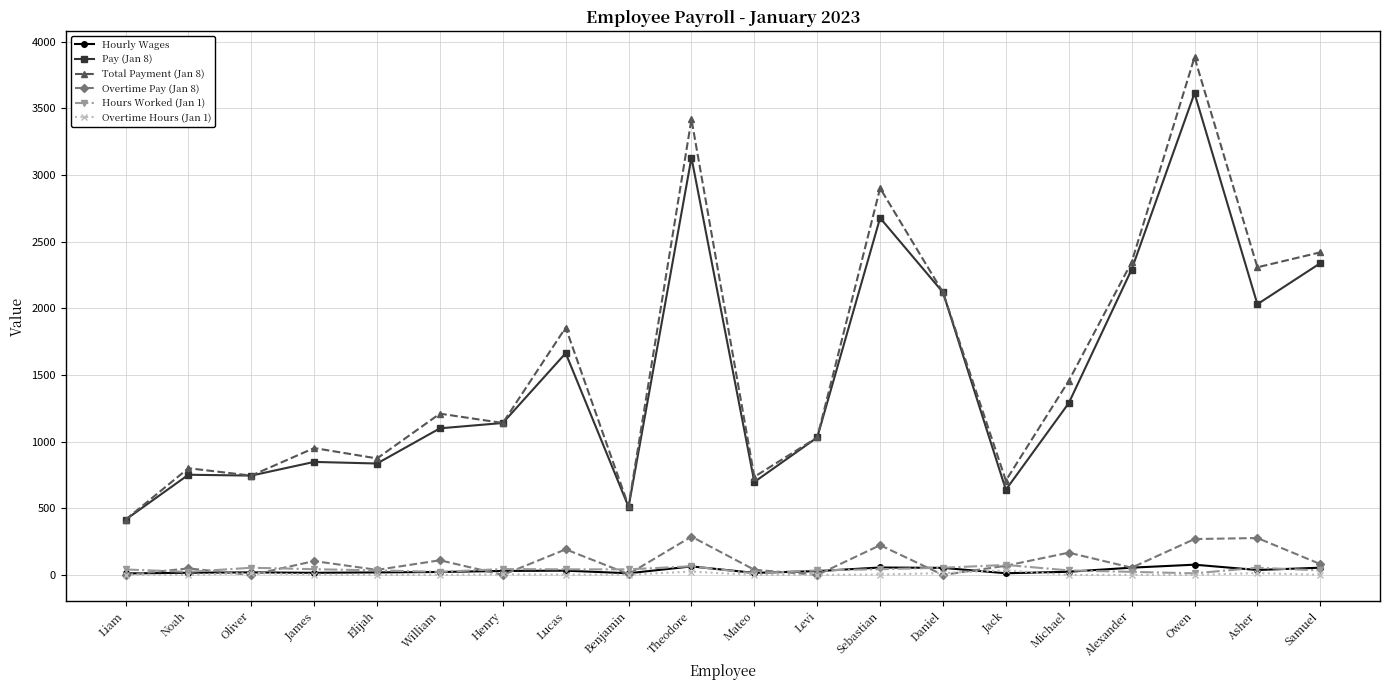

What is the label of the 19th point from the left?

Asher